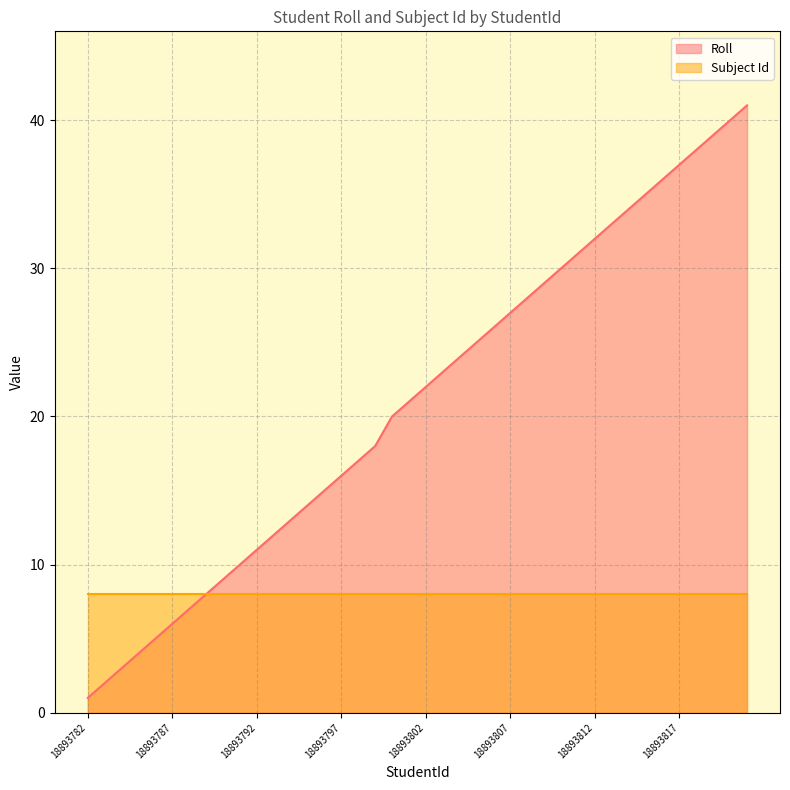

Between 18893799 and 18893790, which is larger?

18893799